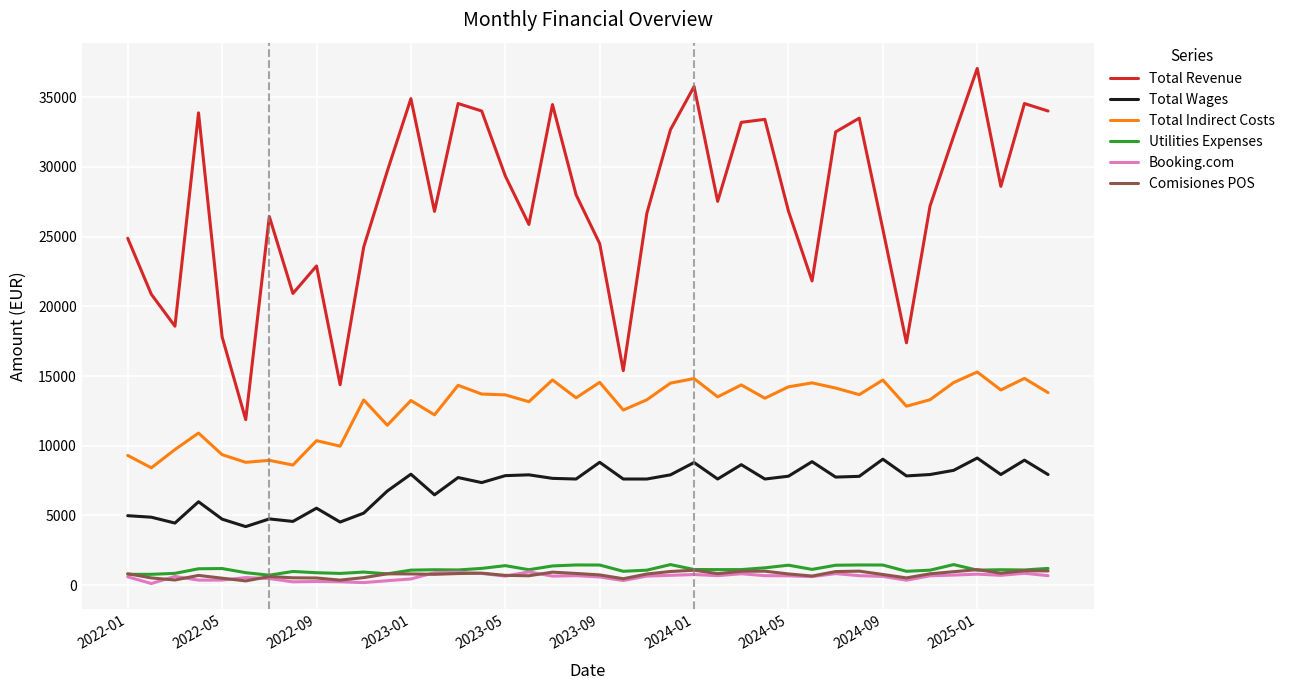

What is the highest value of the Utilities Expenses series?

1476.1